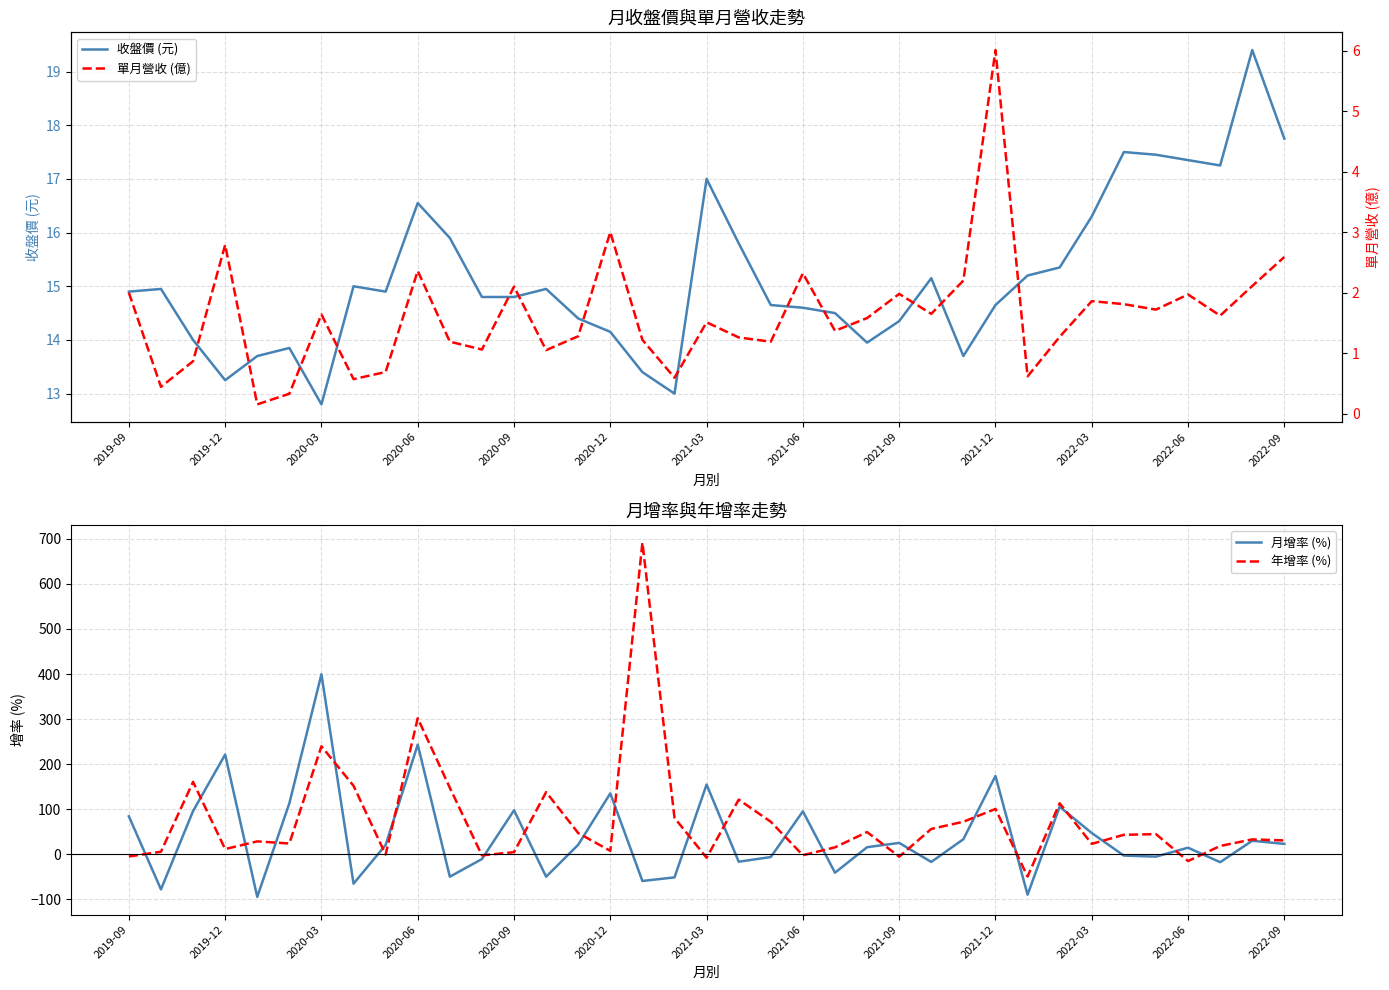

What is the highest value of the 月增率 (%) series?

399.4